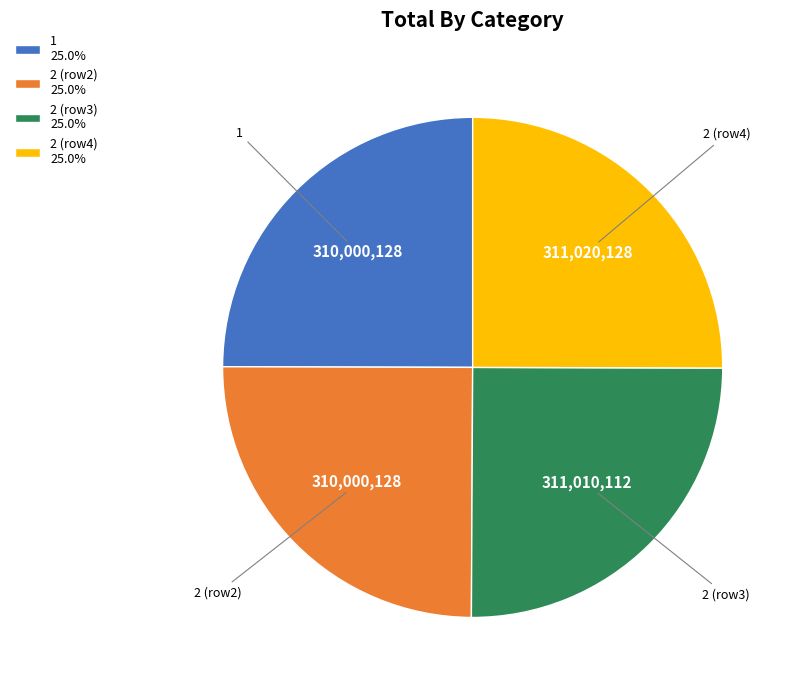

What is the ratio of the value at 1 25.0% to the value at 2 (row3) 25.0%?

1.0